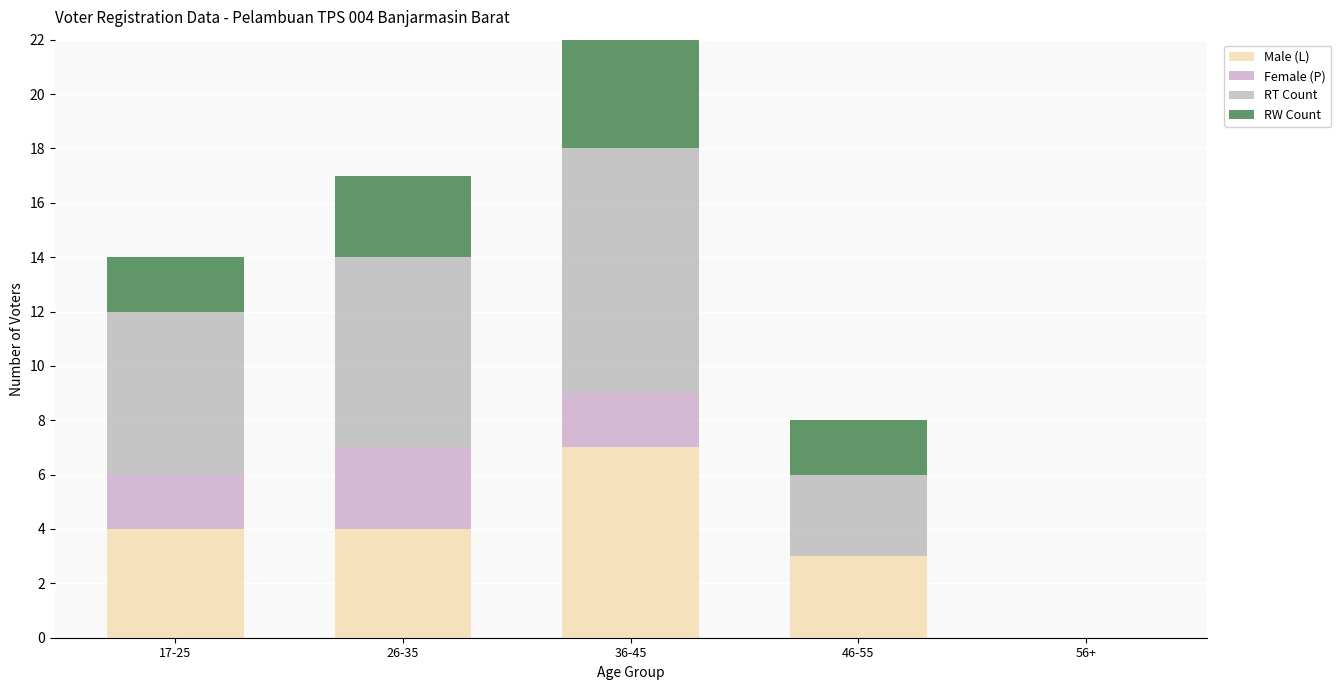

How many groups of bars are there?

5